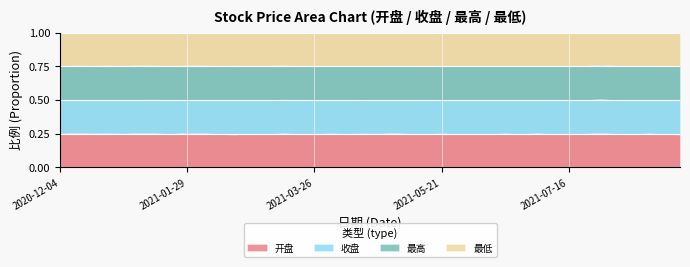

At 2021-05-07, list the series in order from largest to smallest.

最高, 收盘, 开盘, 最低